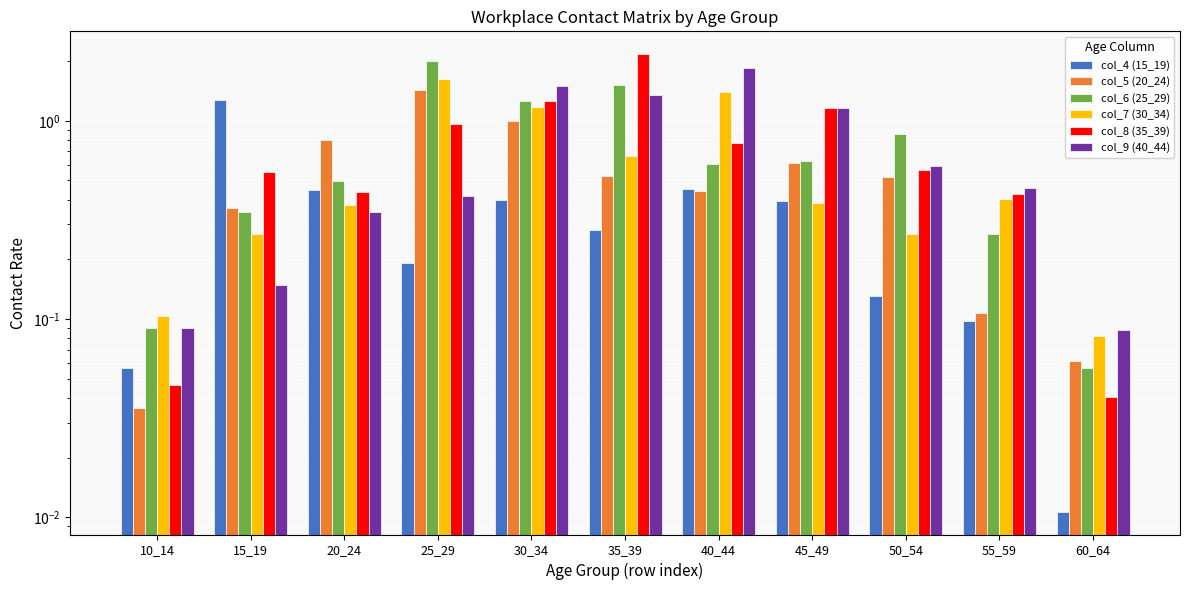

What are all the series names shown in the legend?

col_4 (15_19), col_5 (20_24), col_6 (25_29), col_7 (30_34), col_8 (35_39), col_9 (40_44)